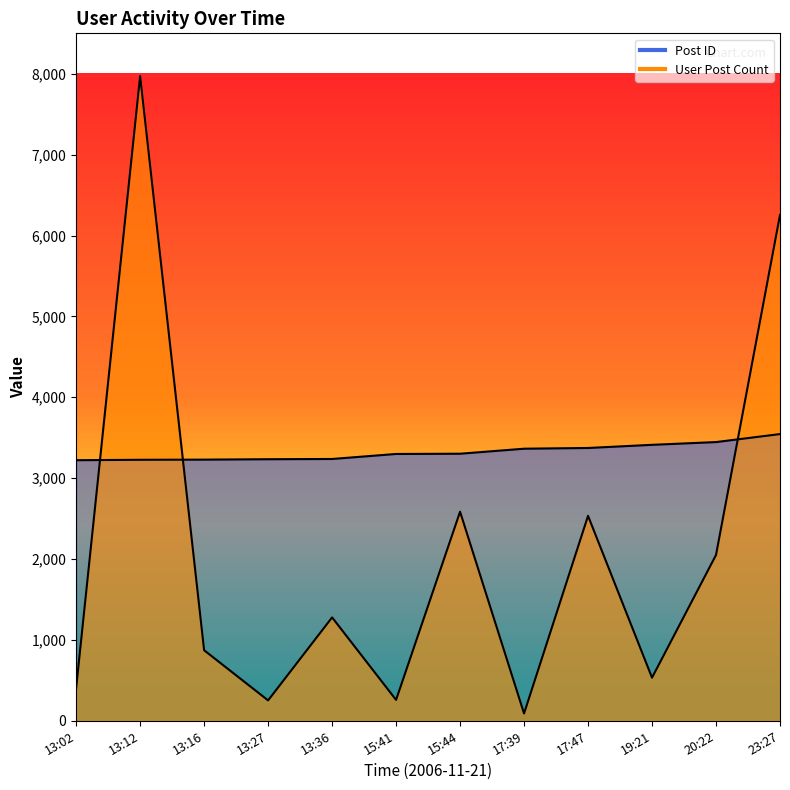

What is the value of the User Post Count point at the 8th from the left?

90